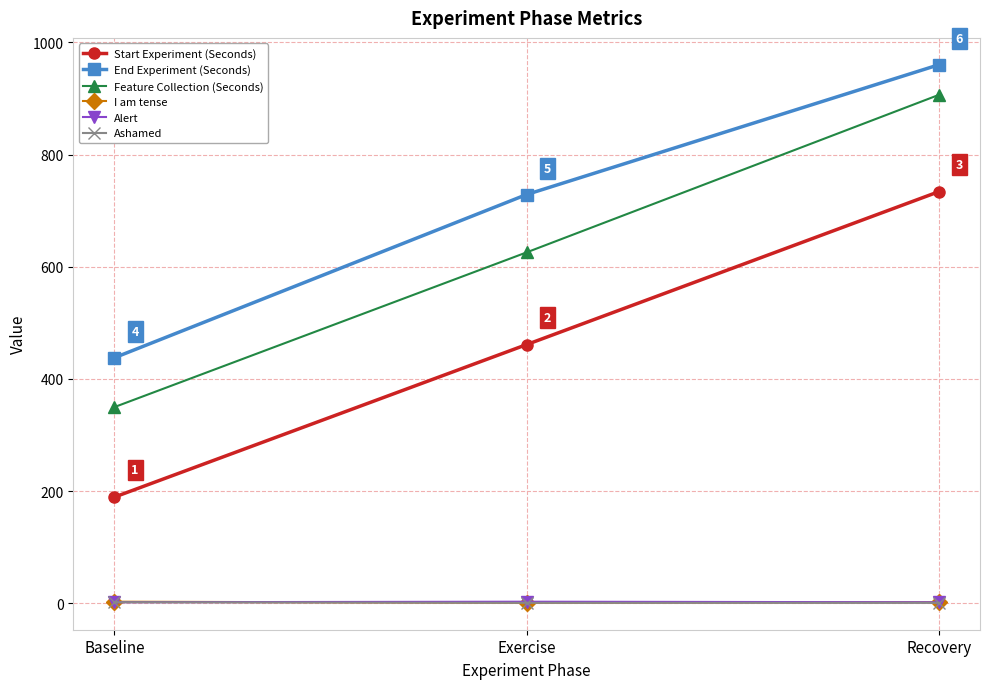

Which series has the largest range (max minus min)?

Feature Collection (Seconds)